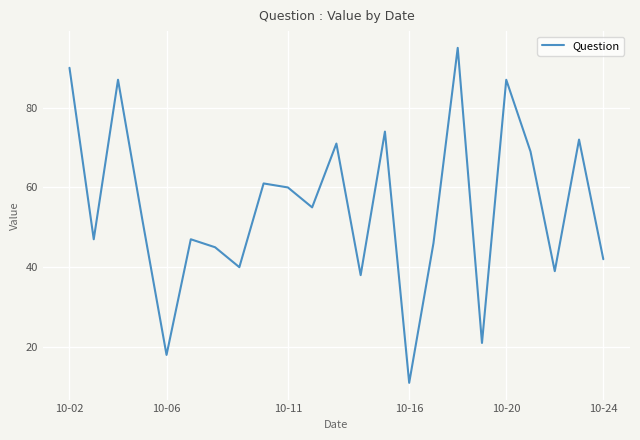

How many interior local peaks (higher than both neighbors) does the data have?

8